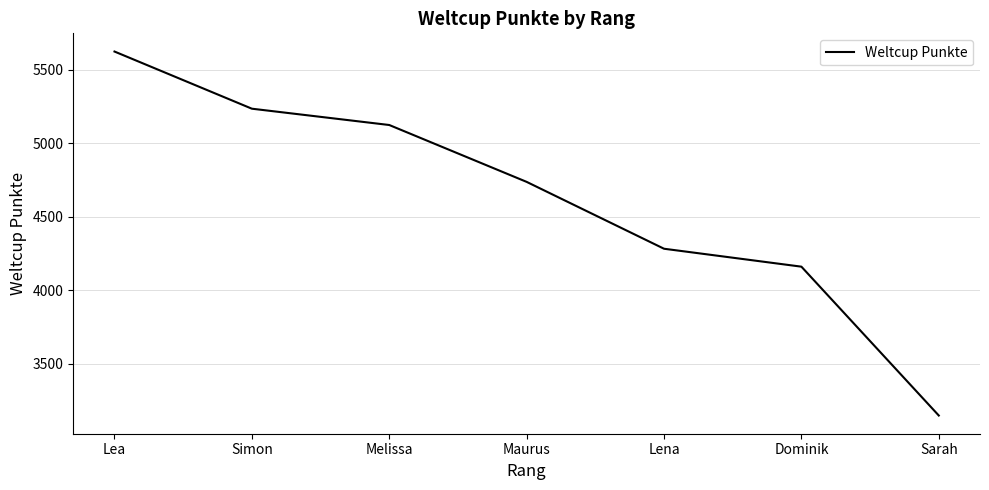

What position from the right is Sarah?

1